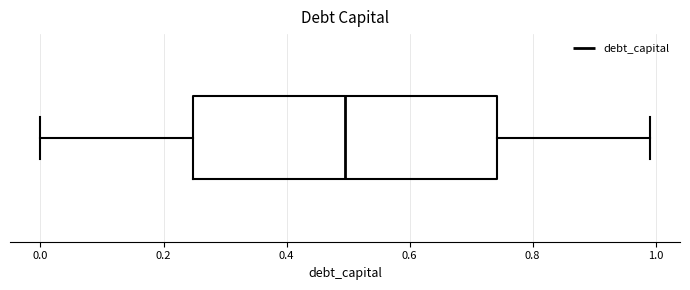

Read this box plot against the x-axis: the position of the median line, the range covered by the box, and the ends of both whiskers. The values are not printed on the chart, so give them approximately, as read against the axis.

median 0.50, box 0.24 to 0.74, whiskers 0.00 to 1.00